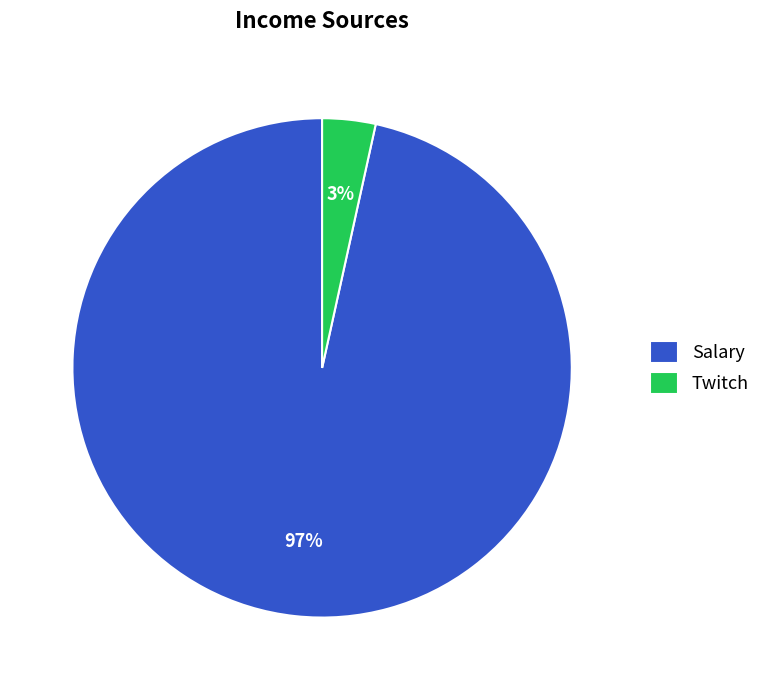

Is Twitch the majority of the pie?

No